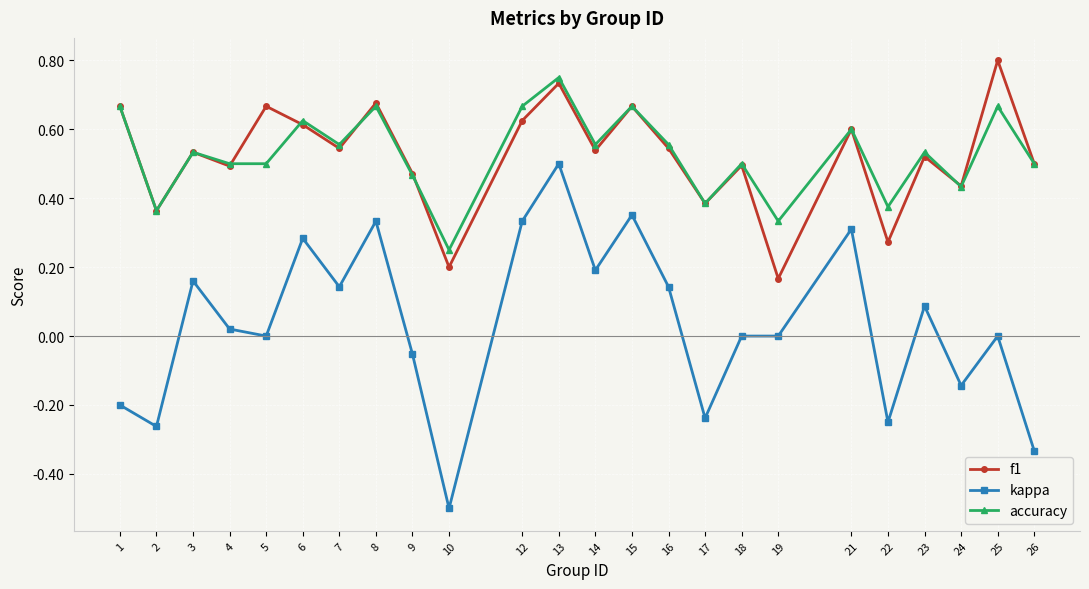

The kappa series shows -0.4 at 2. True or false?

False